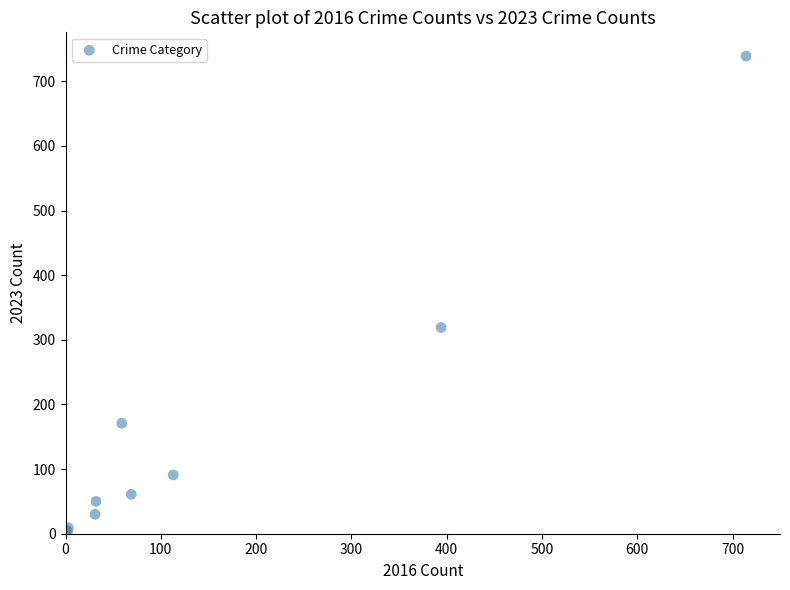

What Y value in the scatter plot is closest to 371?

319